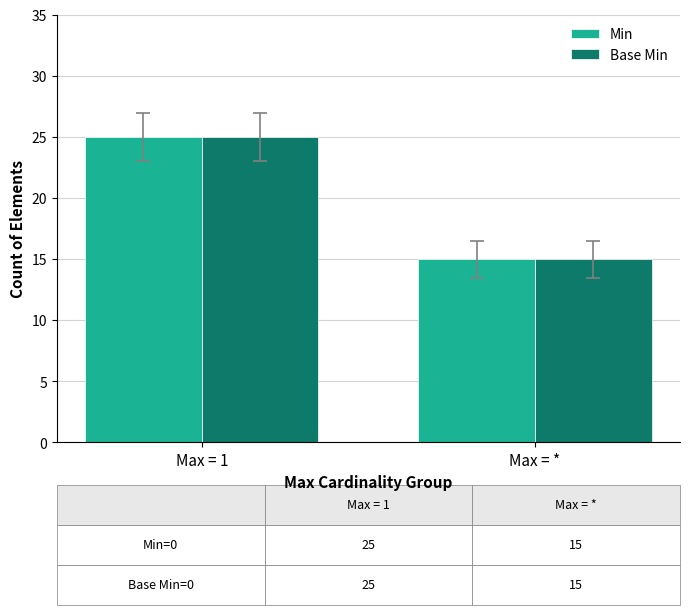

At which category is the sum across all series the highest?

Max = 1